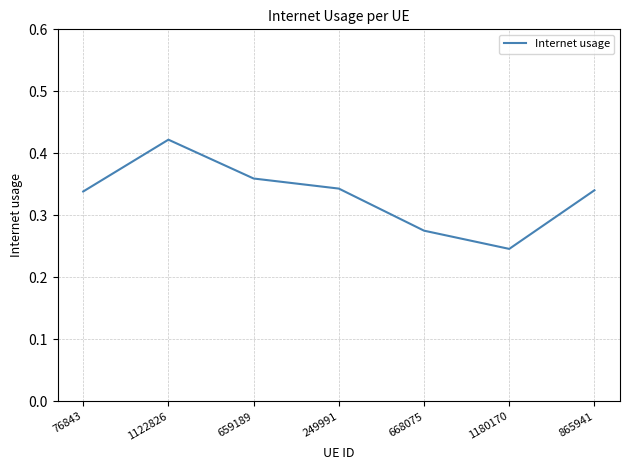

What position from the left is 76843?

1